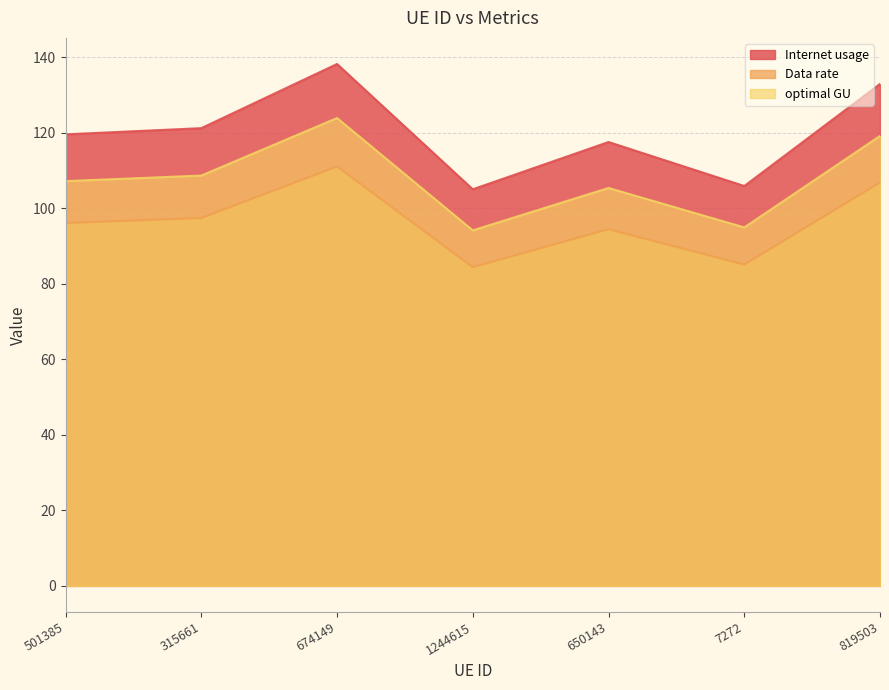

At which label does optimal GU reach its peak?

674149